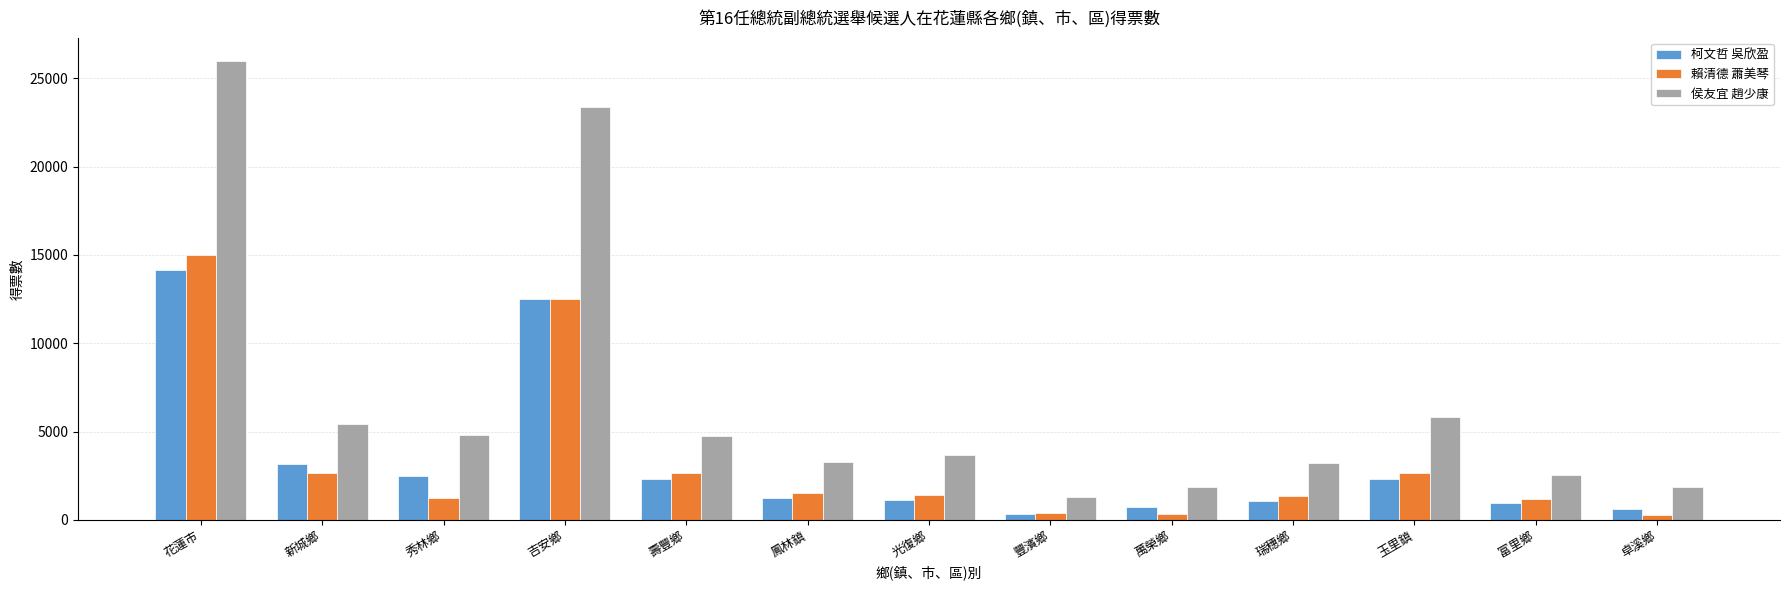

The 柯文哲 吳欣盈 series shows 935 at 富里鄉. True or false?

True